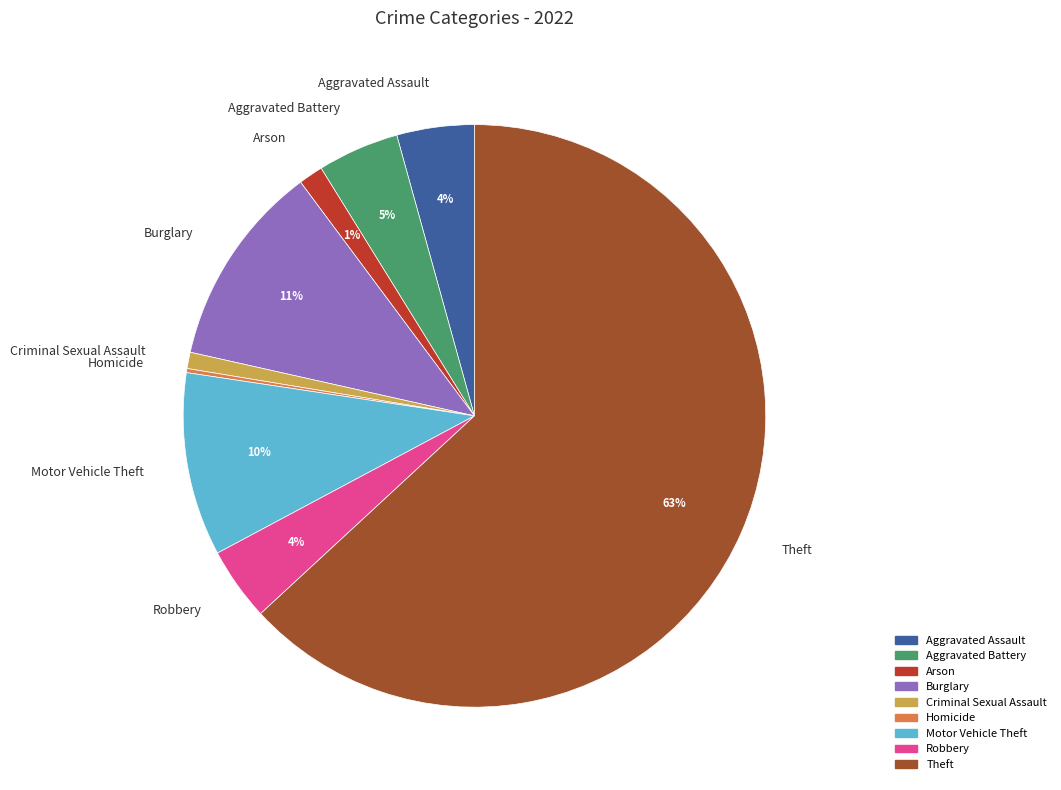

Which has a higher value, Aggravated Battery or Burglary?

Burglary